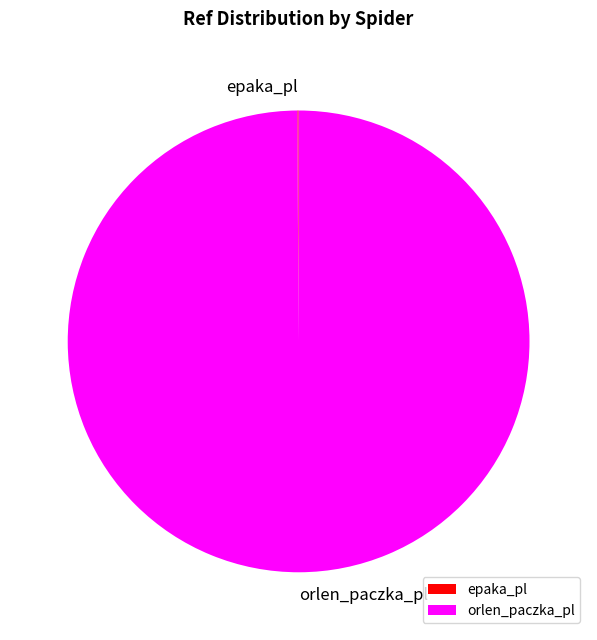

Is orlen_paczka_pl the majority of the pie?

Yes